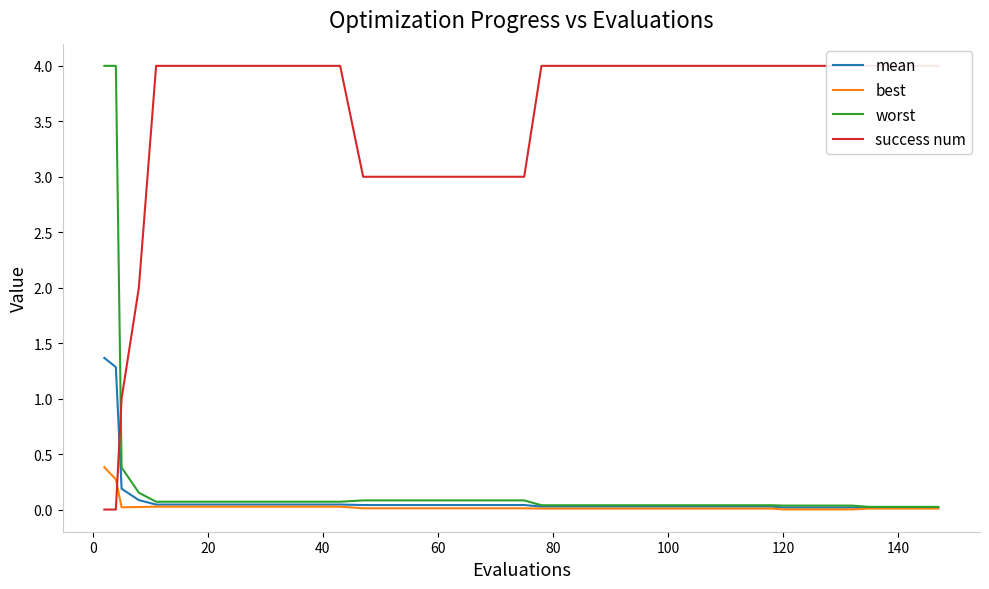

What are all the series names shown in the legend?

mean, best, worst, success num